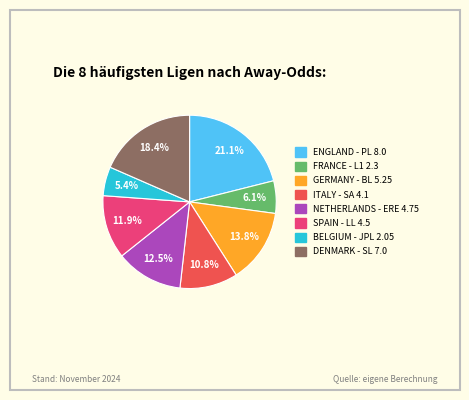

To the nearest percent, what is the average slice percentage?

12%